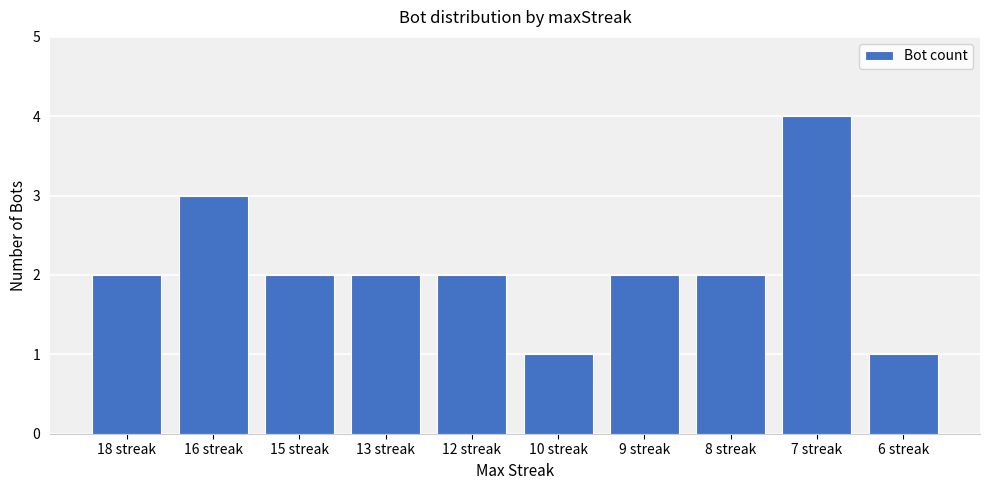

What value does the data have at 16 streak?

3